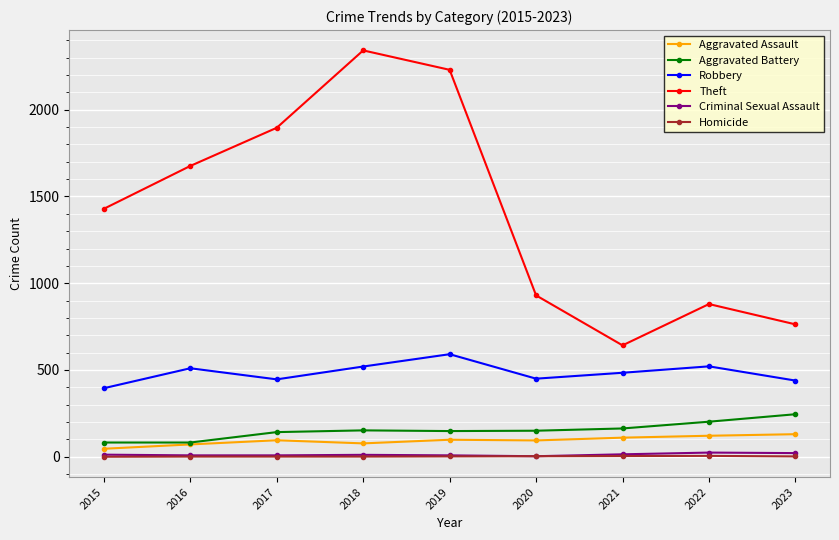

At which category does Robbery reach its first local peak?

2016